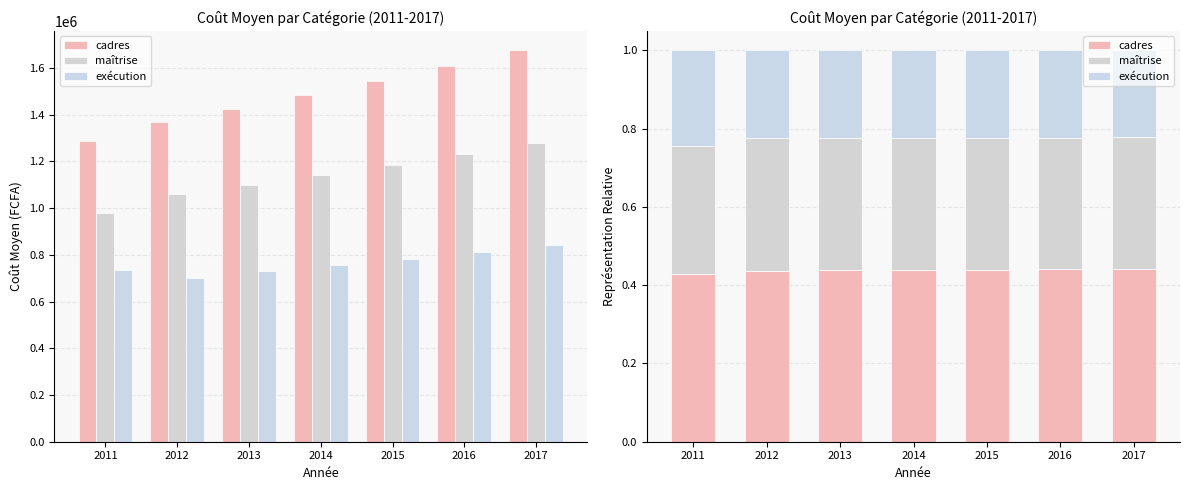

Is it true that cadres equals 0.7 at 2011?

False